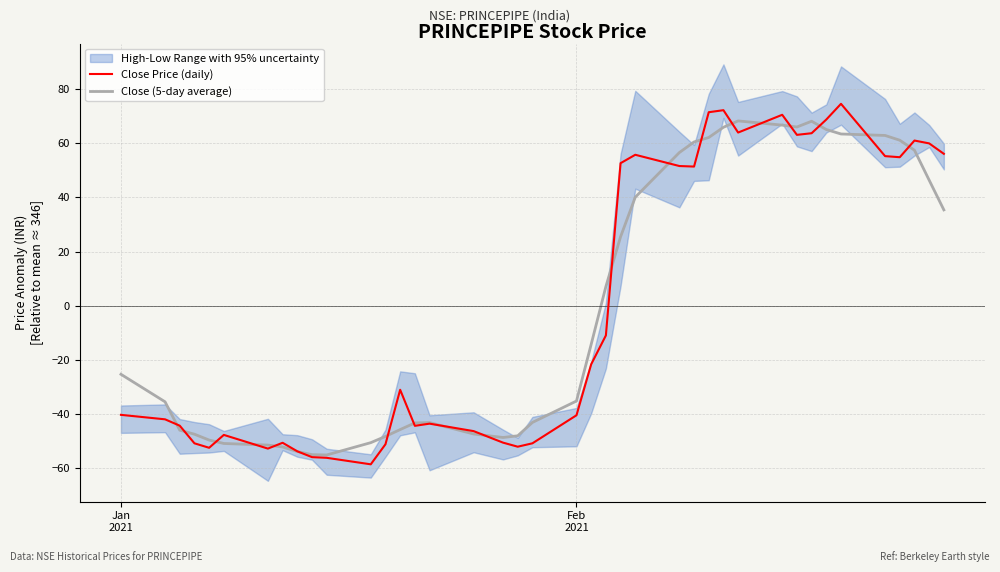

What is the maximum value for Close Price (daily)?

74.5